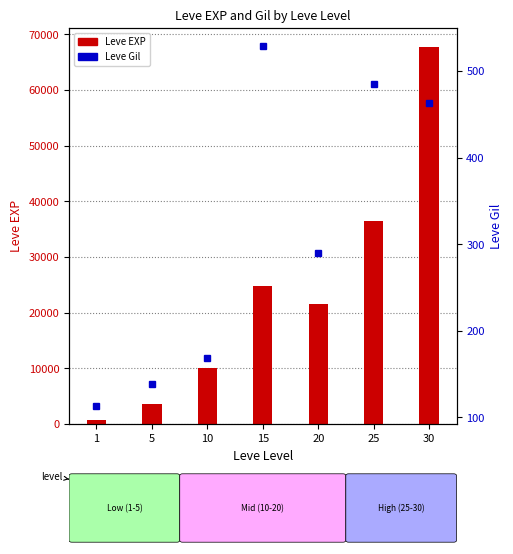

Between 10 and 25, which series saw the biggest shift?

Leve EXP